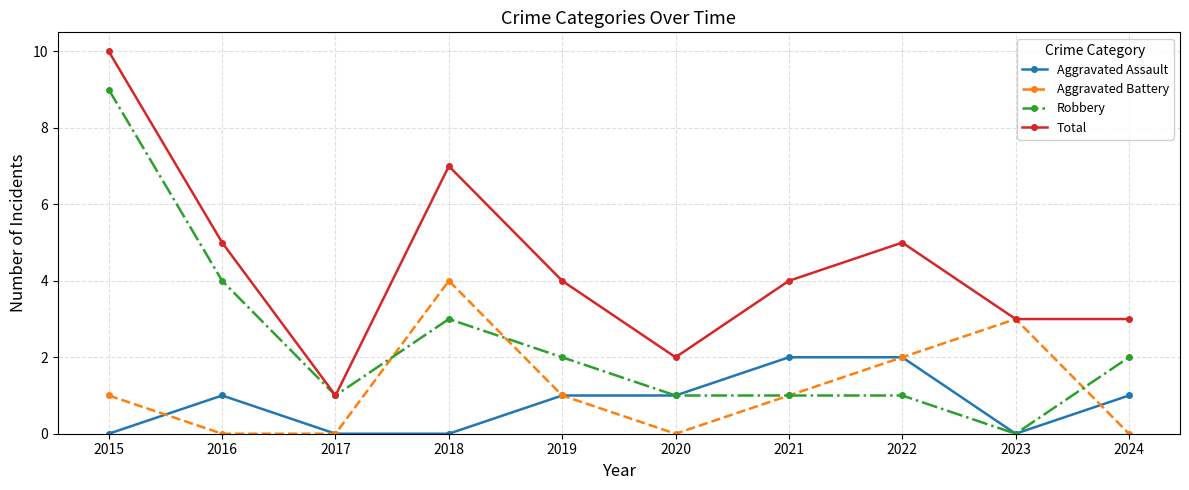

How many Robbery values are between 1 and 3?

7